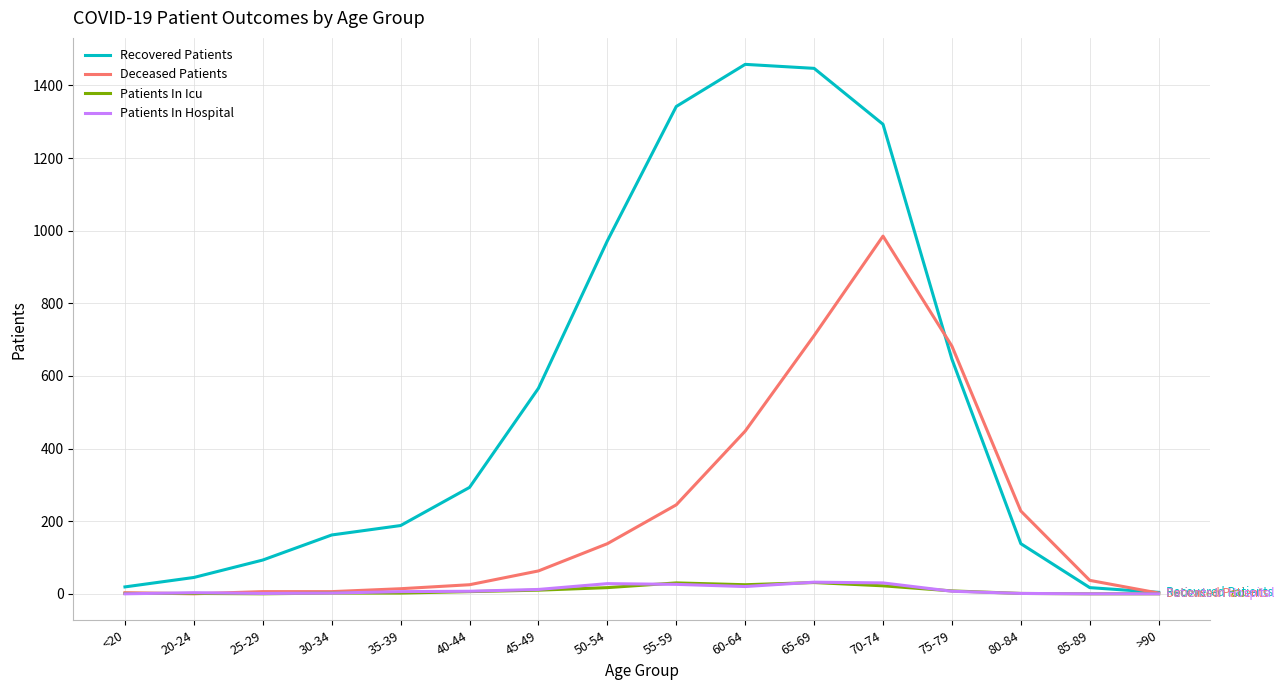

Is the value of Patients In Hospital at <20 greater than the value of Recovered Patients at 60-64?

No